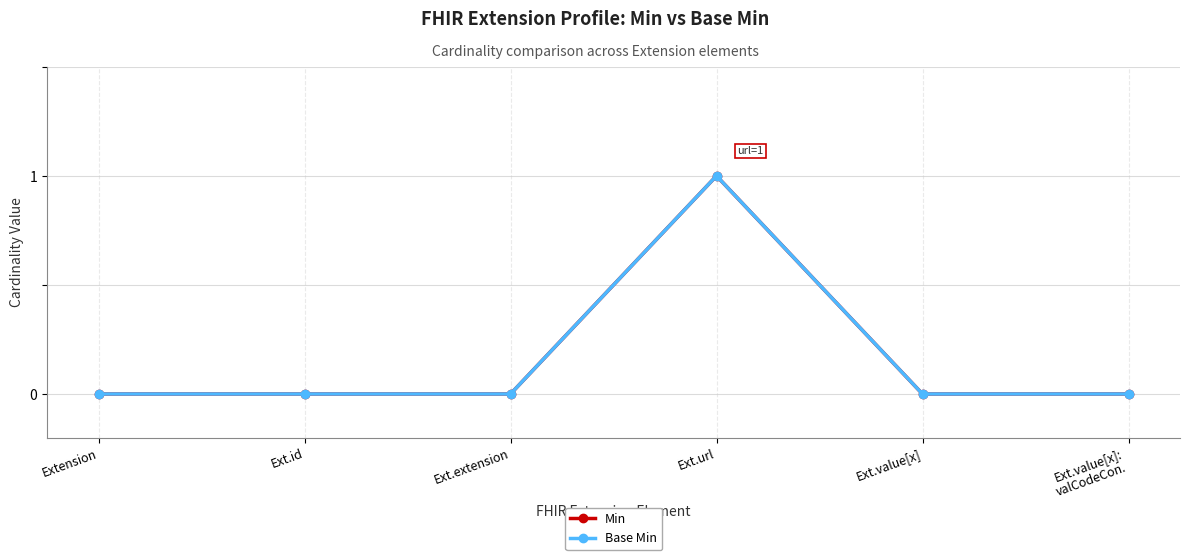

Which series has the largest range (max minus min)?

Min